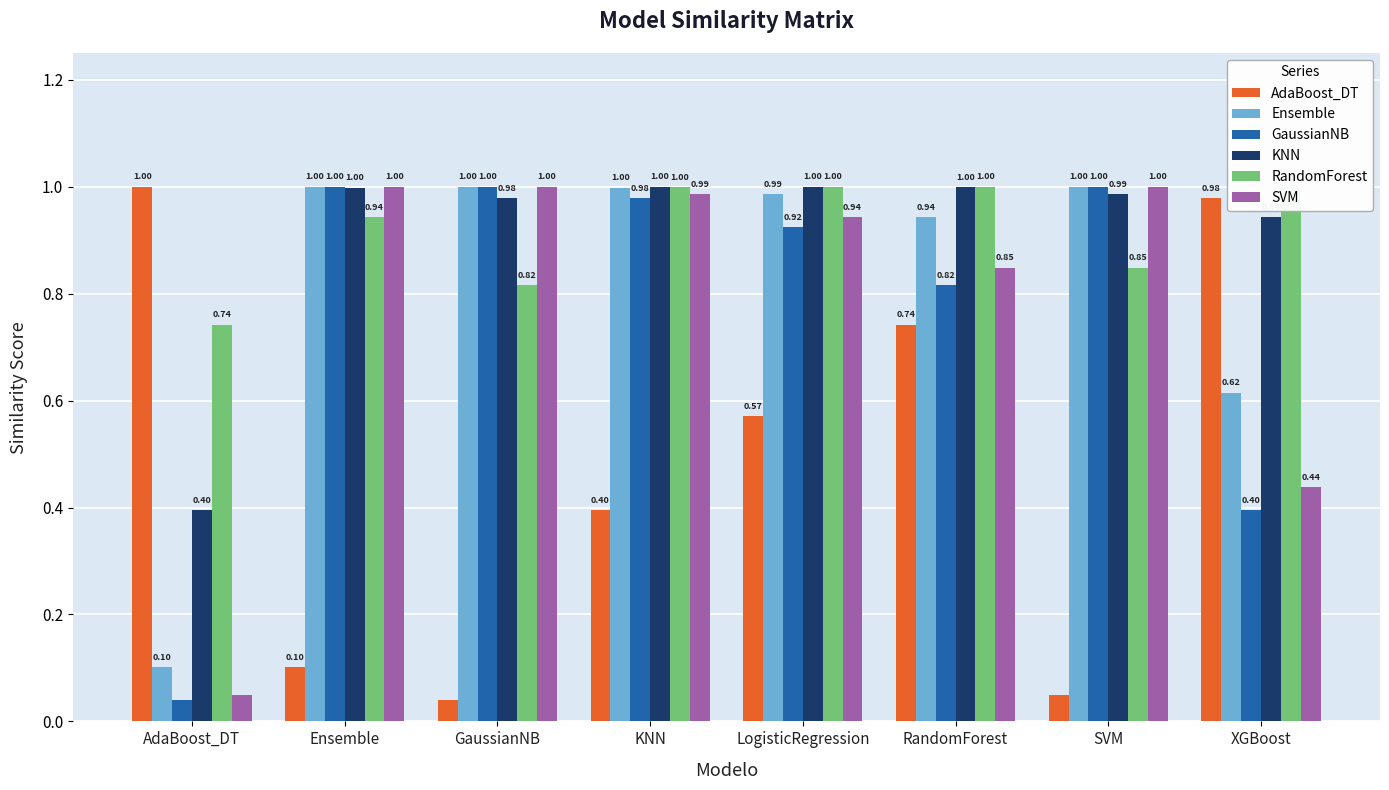

What is the value of the RandomForest bar at the 5th from the left?

1.0